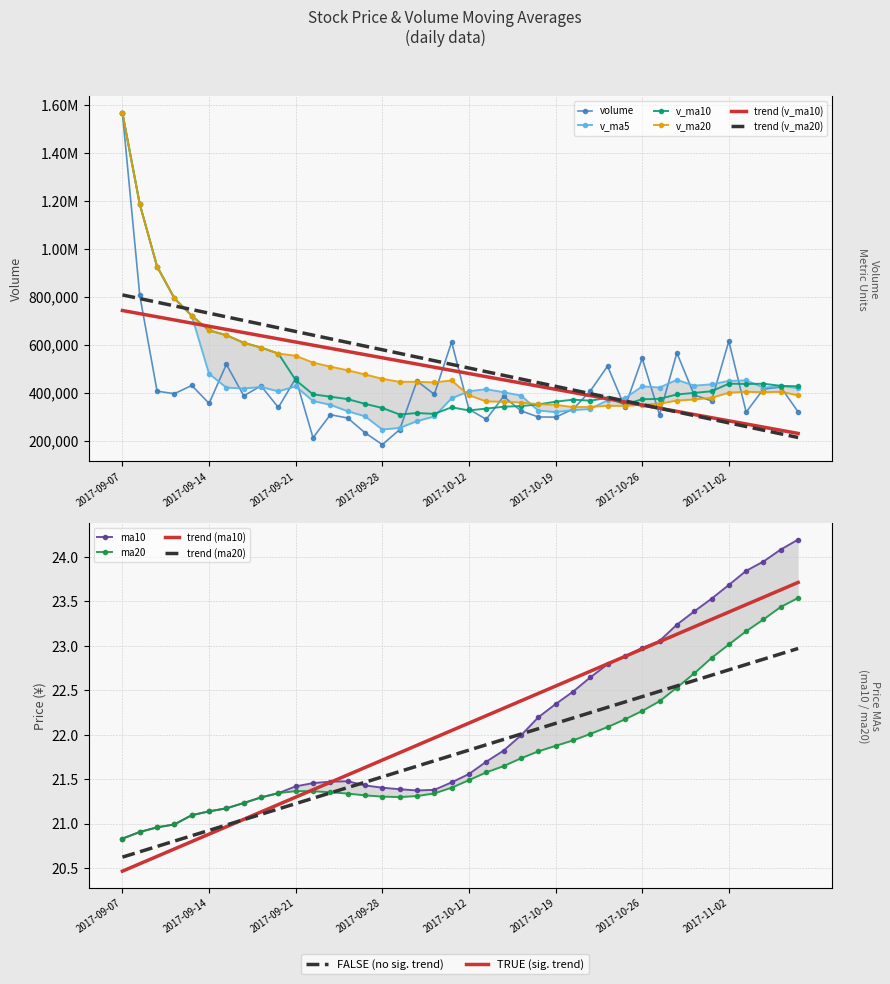

Is it true that v_ma20 equals 135160.1 at 2017-10-12?

False